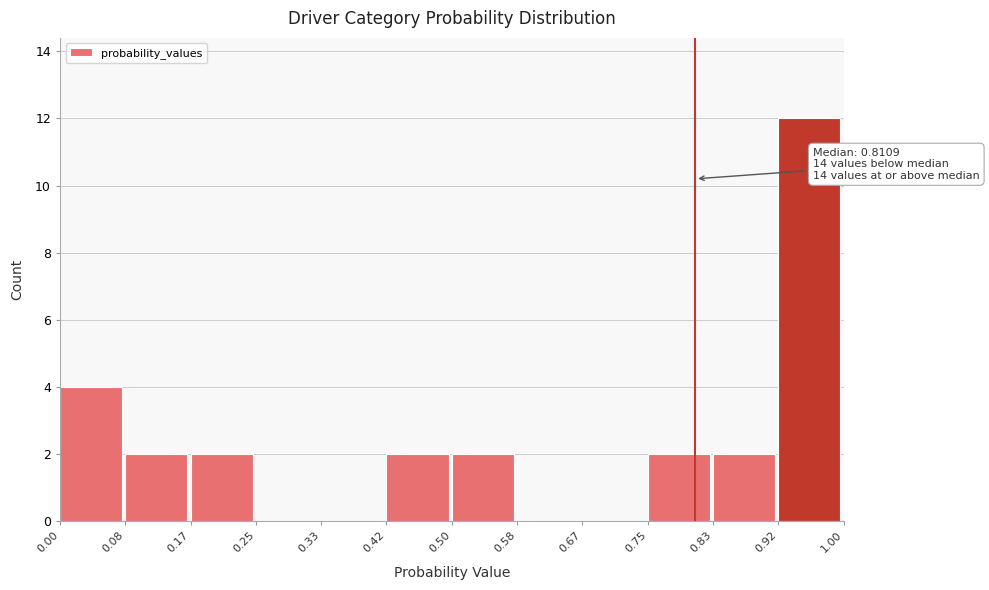

Over which range of the x-axis is the bar tallest?

0.92 to 1.00